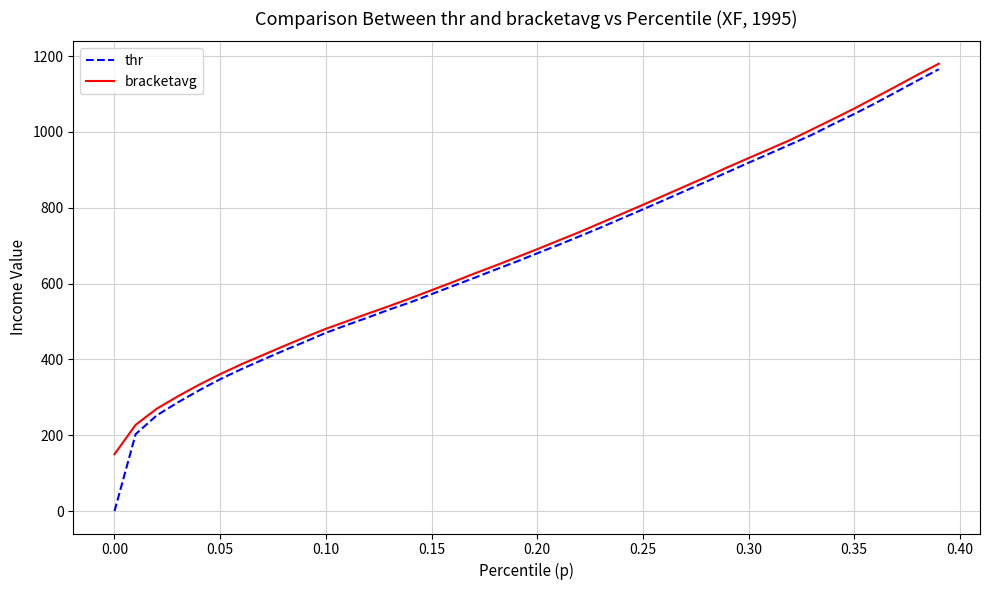

How many lines are shown in the chart?

2